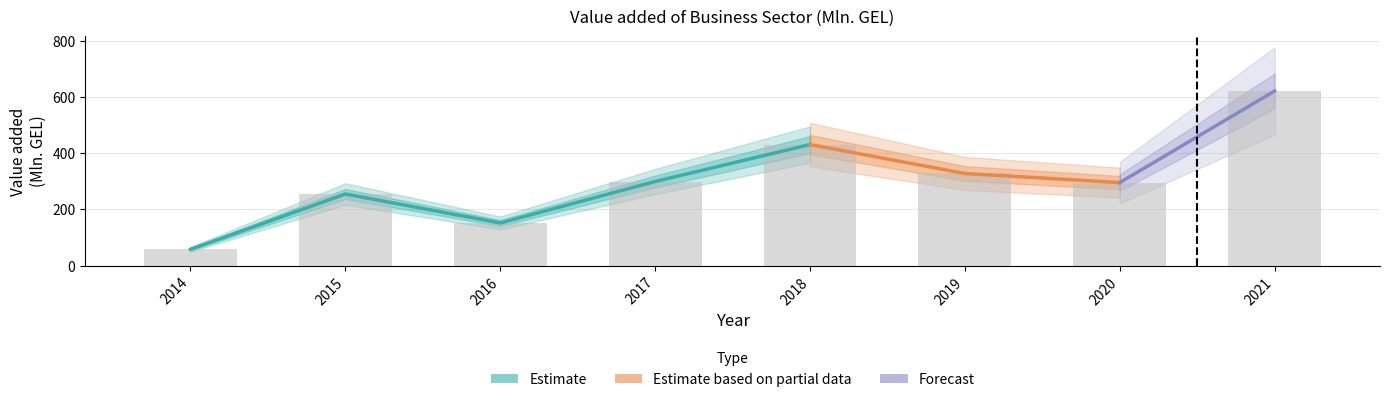

The chart shows a value of 37.9 at 2016. True or false?

False